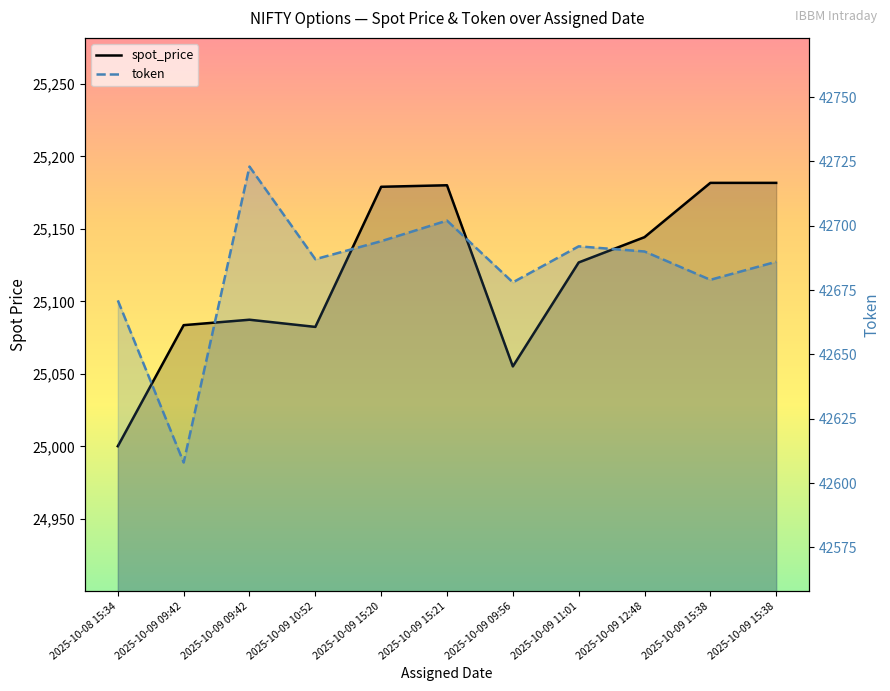

What is the total value across all series at 2025-10-09 11:01?

67818.9